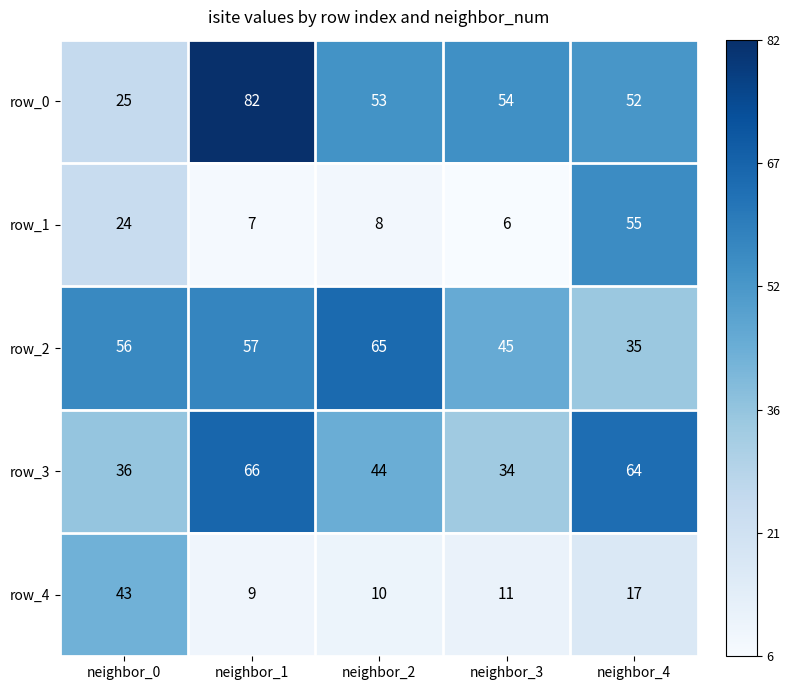

Which series has the largest total across all categories?

row_0